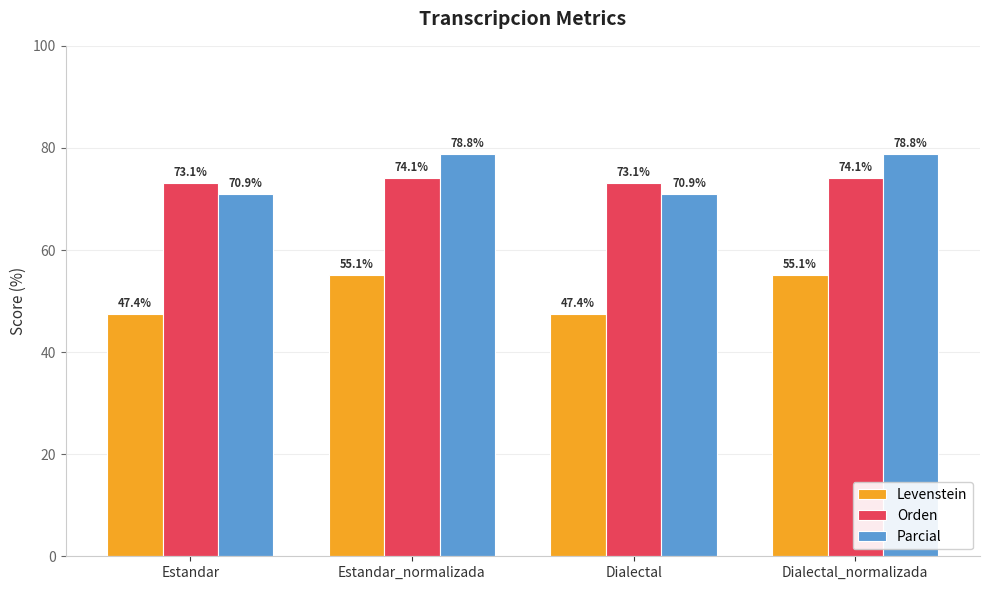

Rank the series at Dialectal_normalizada from lowest to highest value.

Levenstein, Orden, Parcial